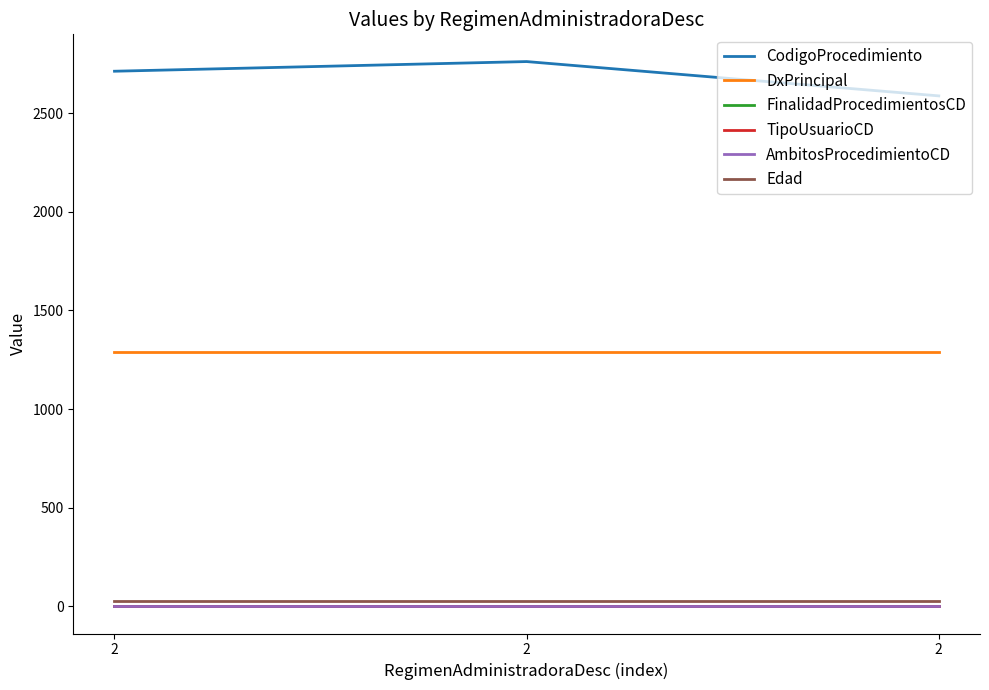

Is this an area chart (filled region under the line)?

No